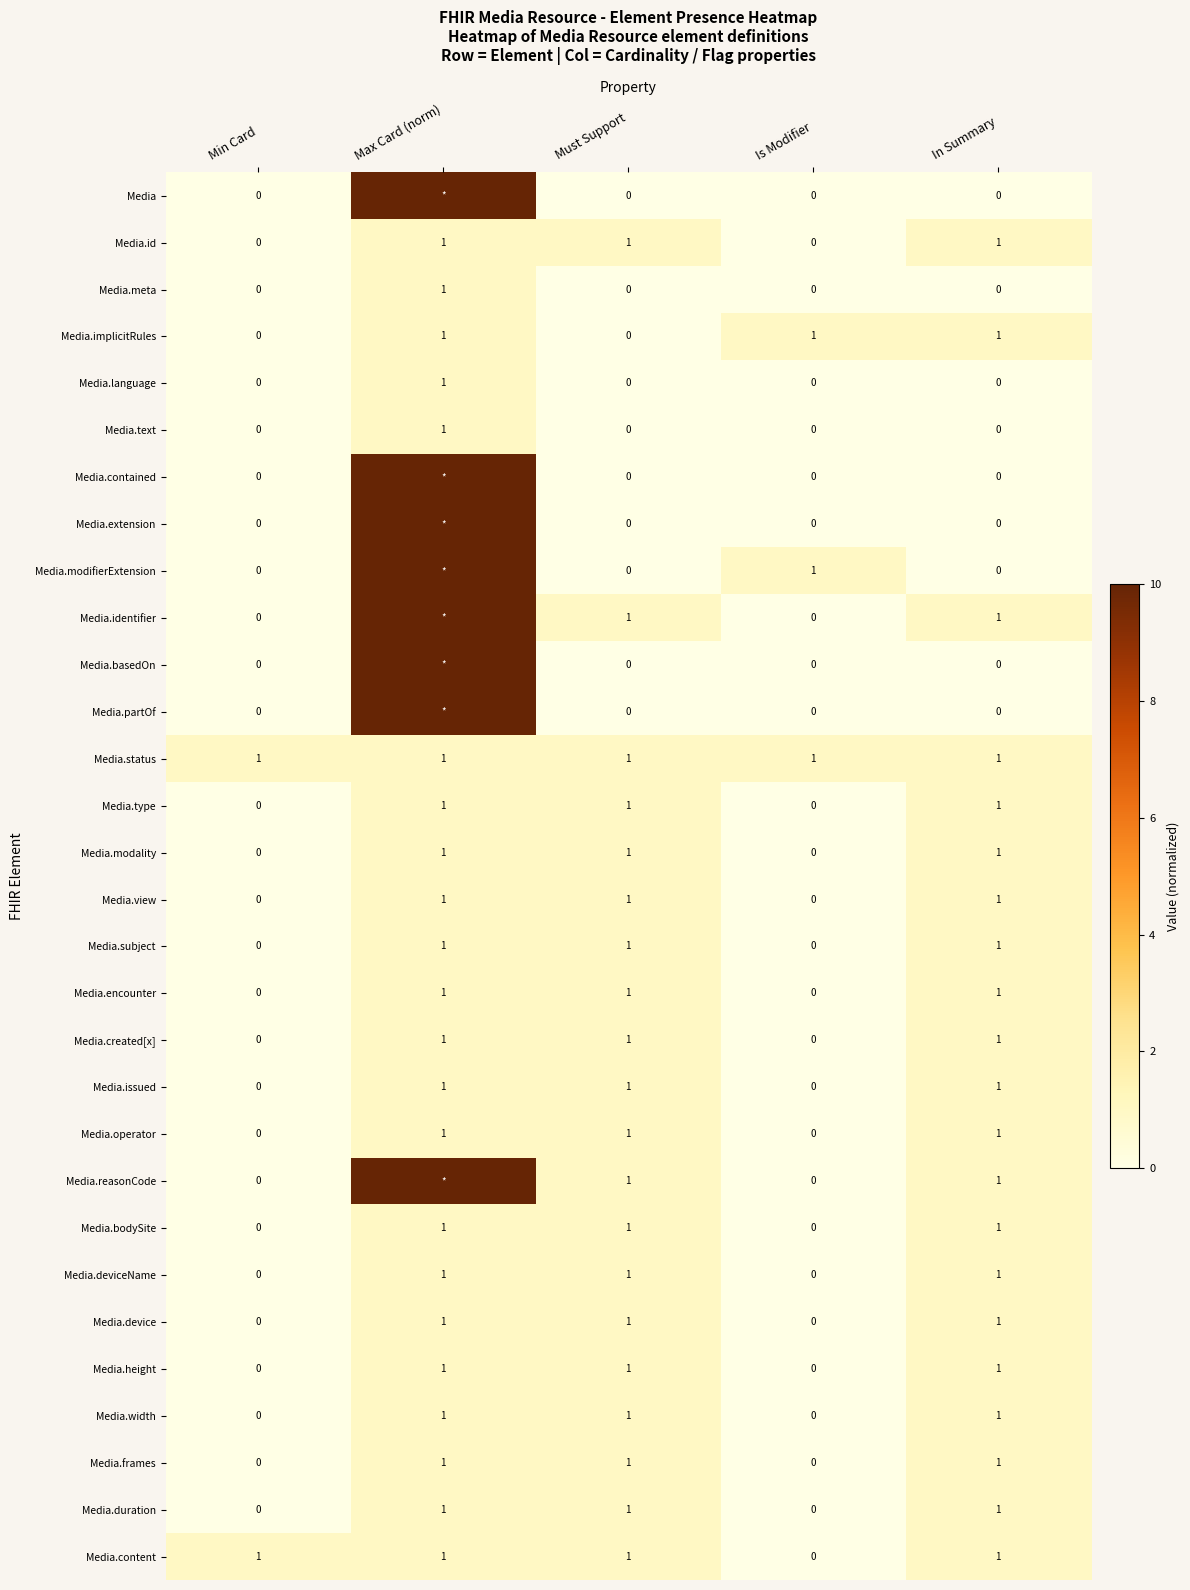

What is the total value across all series at Must Support?

20